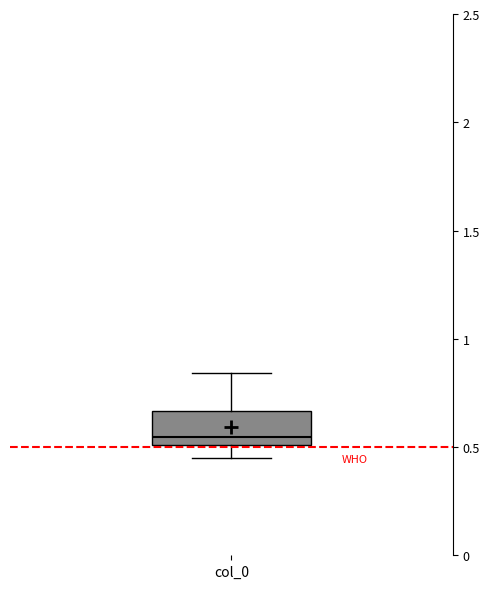

Read this box plot against the y-axis: the position of the median line, the range covered by the box, and the ends of both whiskers. The values are not printed on the chart, so give them approximately, as read against the axis.

median 0.55, box 0.50 to 0.65, whiskers 0.45 to 0.85